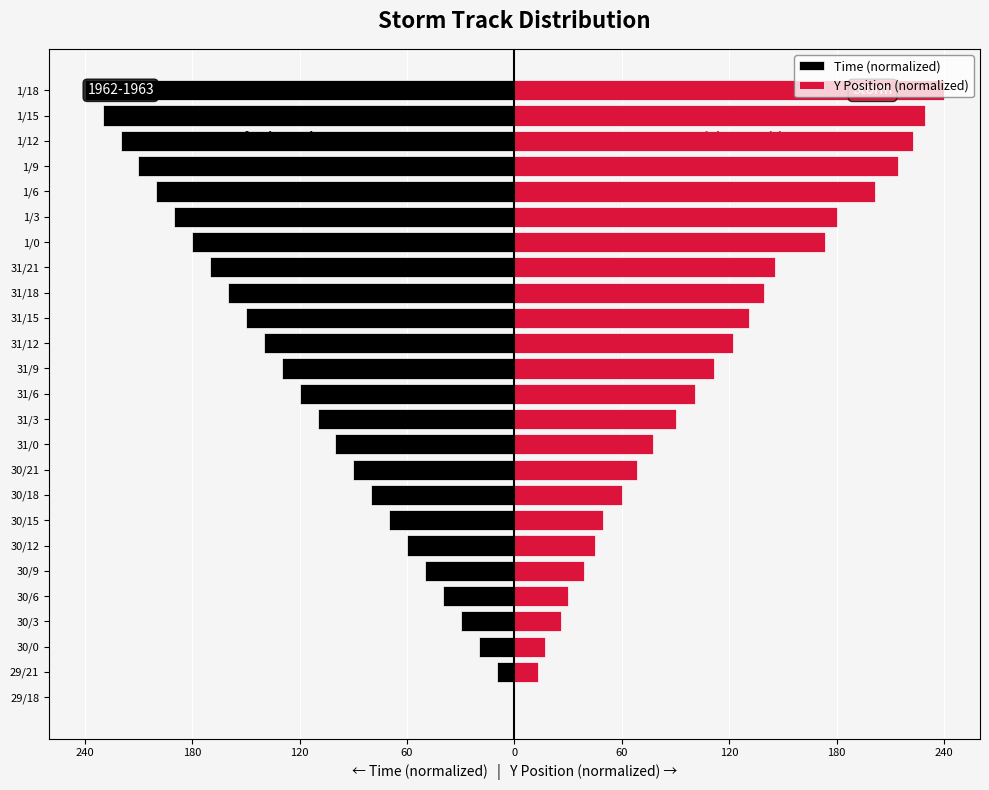

Reading left to right, extract all data points from this chart.

Time (normalized): 0.0	-10.0	-20.0	-30.0	-40.0	-50.0	-60.0	-70.0	-80.0	-90.0	-100.0	-110.0	-120.0	-130.0	-140.0	-150.0	-160.0	-170.0	-180.0	-190.0	-200.0	-210.0	-220.0	-230.0	-240.0
Y Position (normalized): 0.0	12.9	17.1	25.7	30.0	38.6	45.0	49.3	60.0	68.6	77.1	90.0	100.7	111.4	122.1	130.7	139.3	145.7	173.6	180.0	201.4	214.3	222.9	229.3	240.0